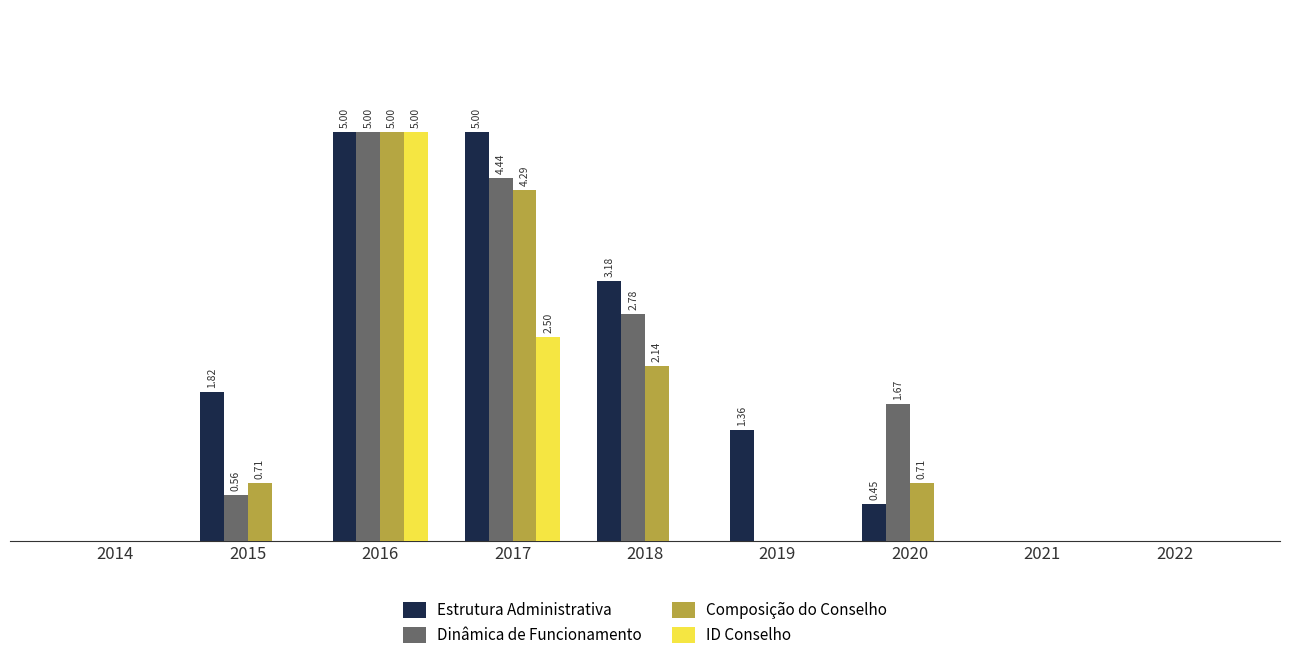

Which series has the largest total across all categories?

Estrutura Administrativa